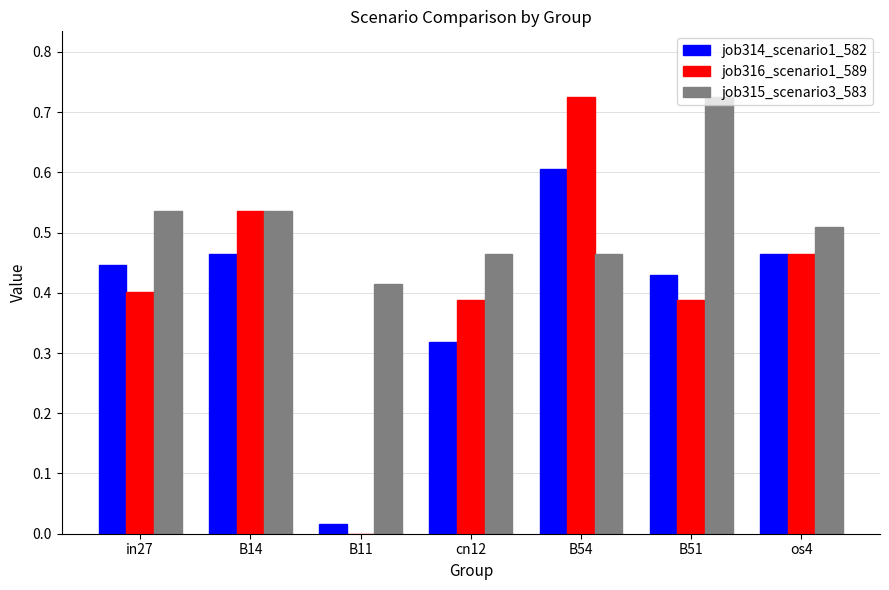

What is the difference between the job315_scenario3_583 values at B11 and os4?

0.1